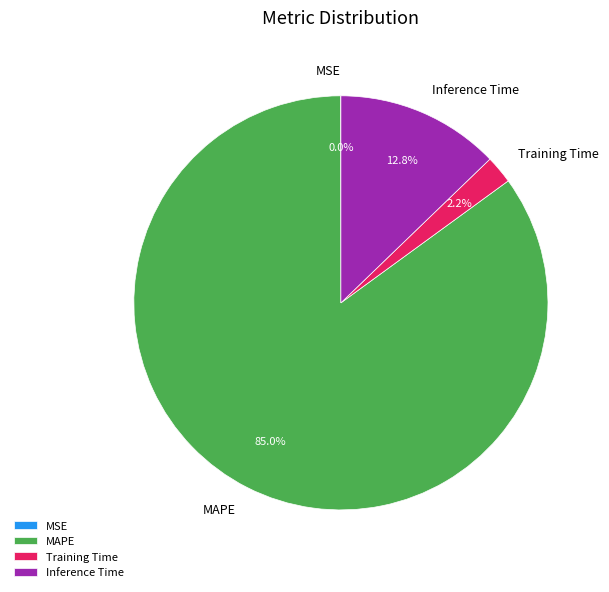

Which category accounts for the majority?

MAPE